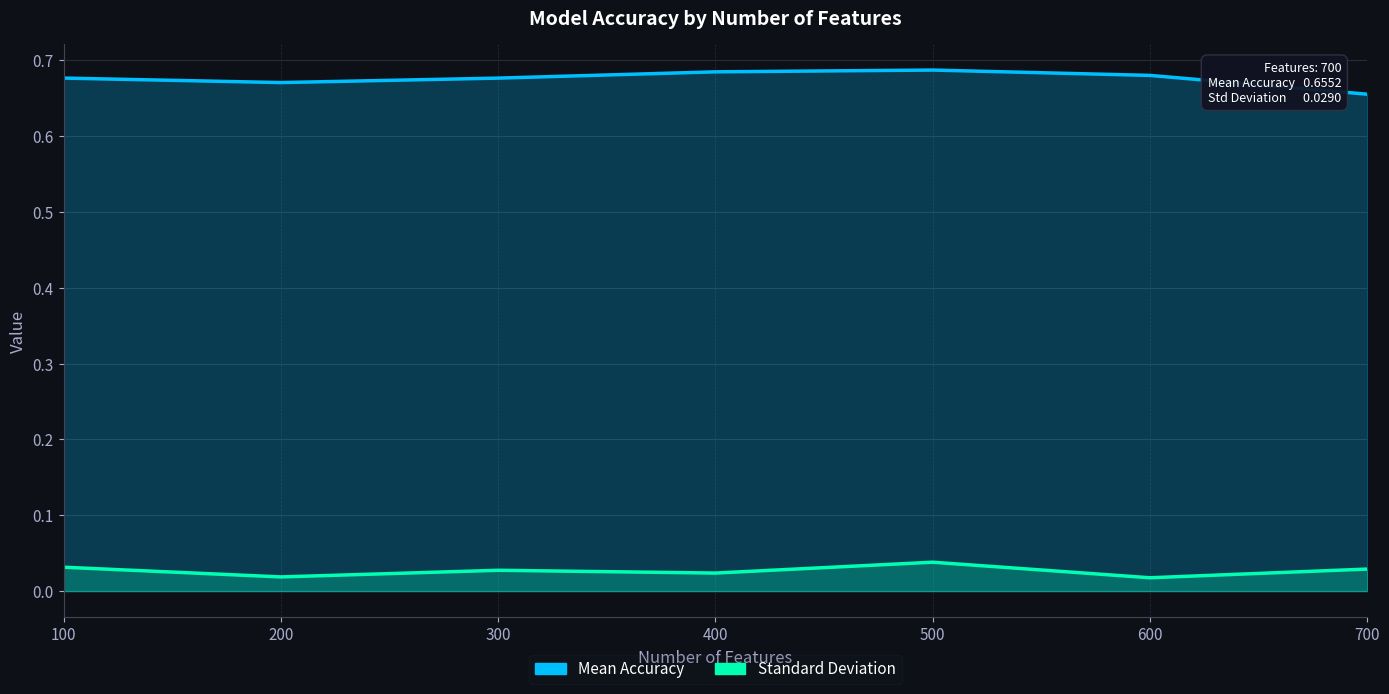

At which category is the sum across all series the highest?

500